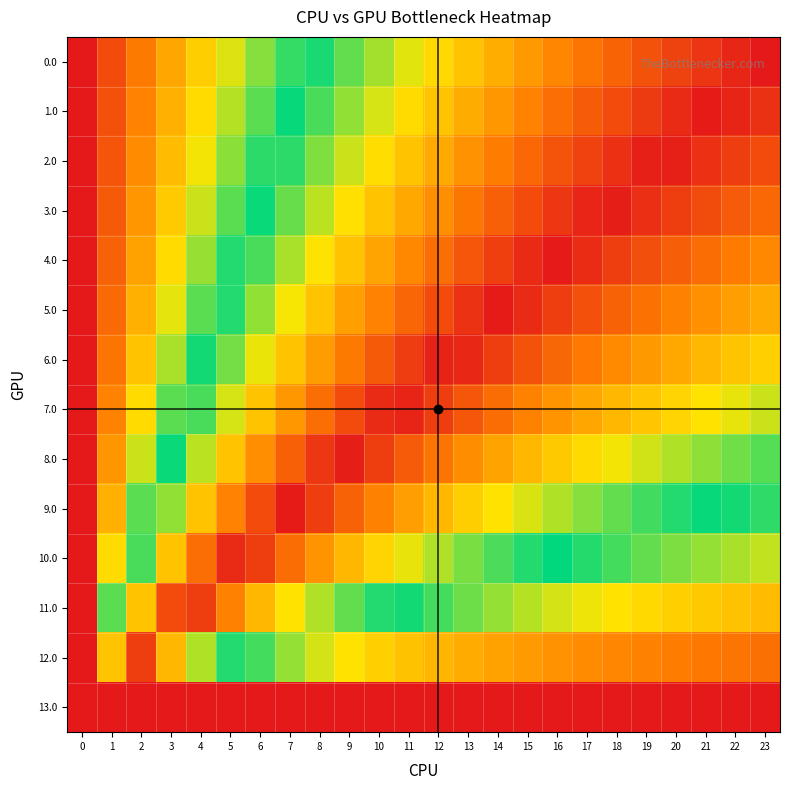

How many series are shown in this chart?

14